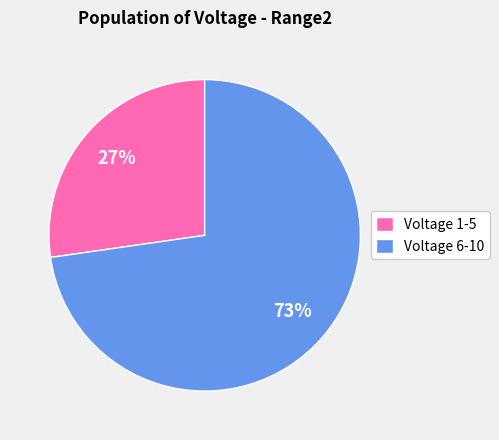

Which category has the smallest portion of the pie?

Voltage 1-5